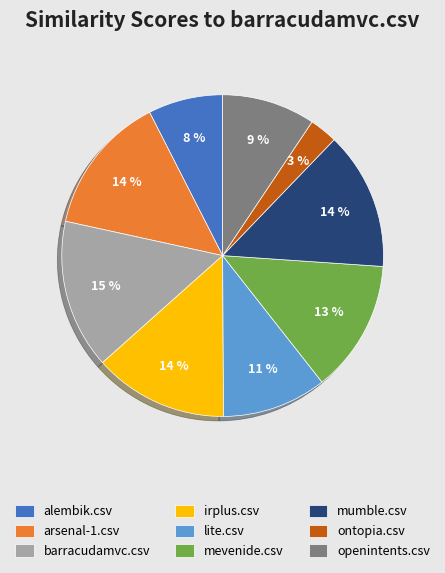

Is the sum of alembik.csv and mevenide.csv greater than half?

No